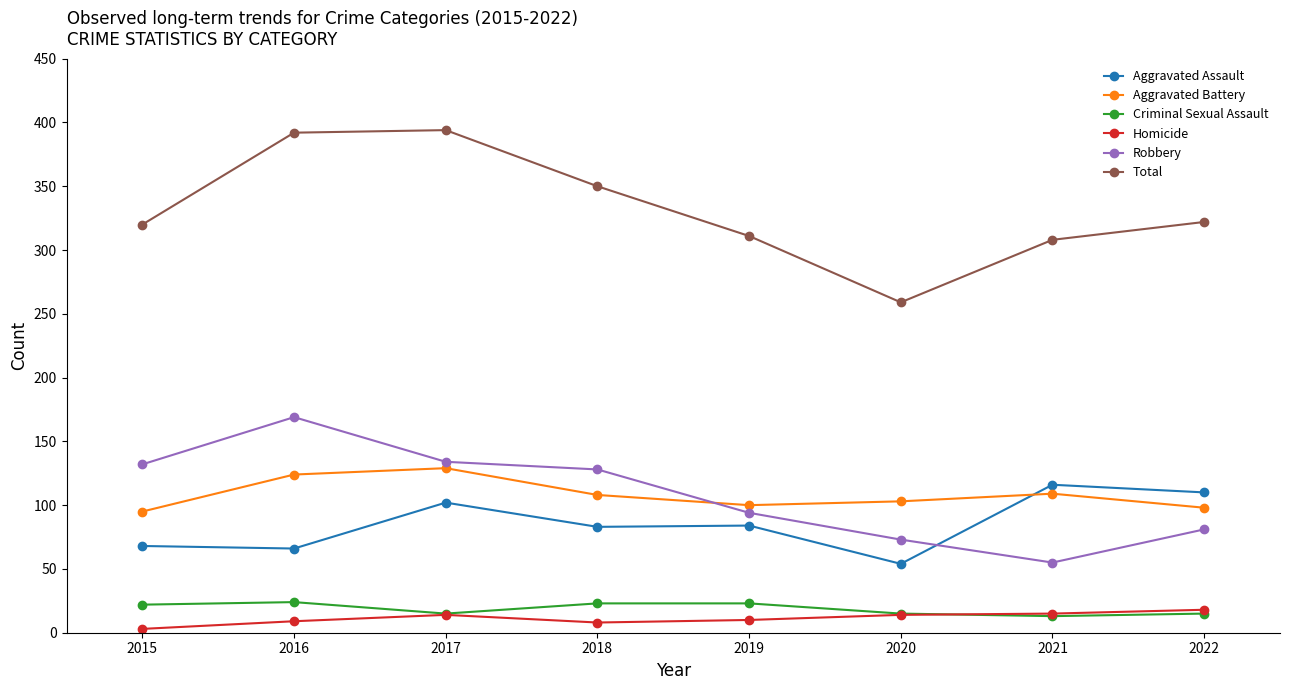

True or false: Total has a value of 546 at 2017.

False